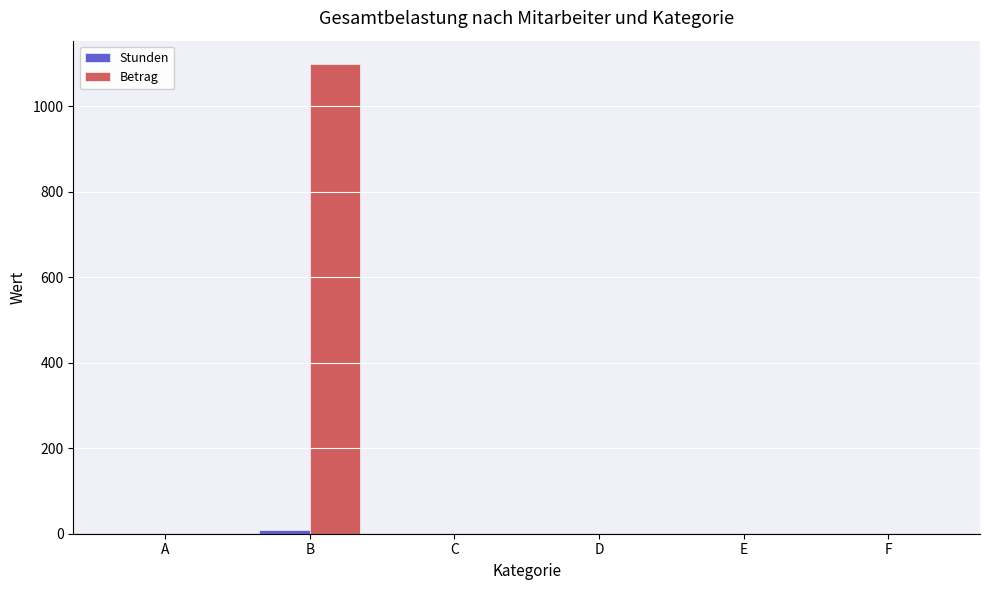

How many data points does each series have?

6